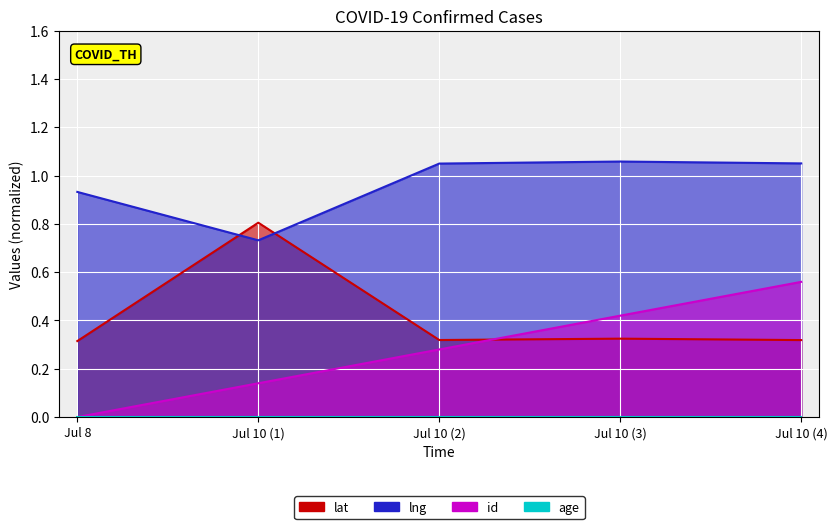

What is the average value of the lat series?

0.4